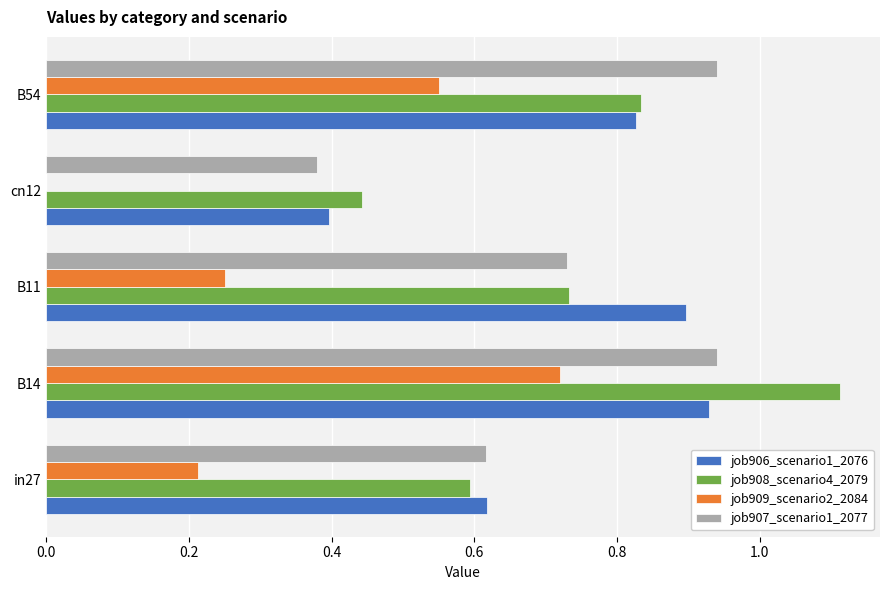

At which label does job909_scenario2_2084 reach its peak?

B14